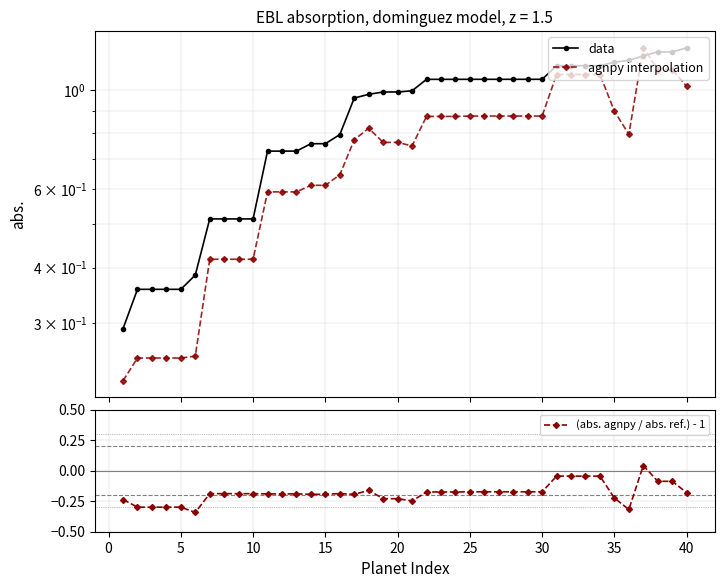

How many lines are shown in the chart?

3